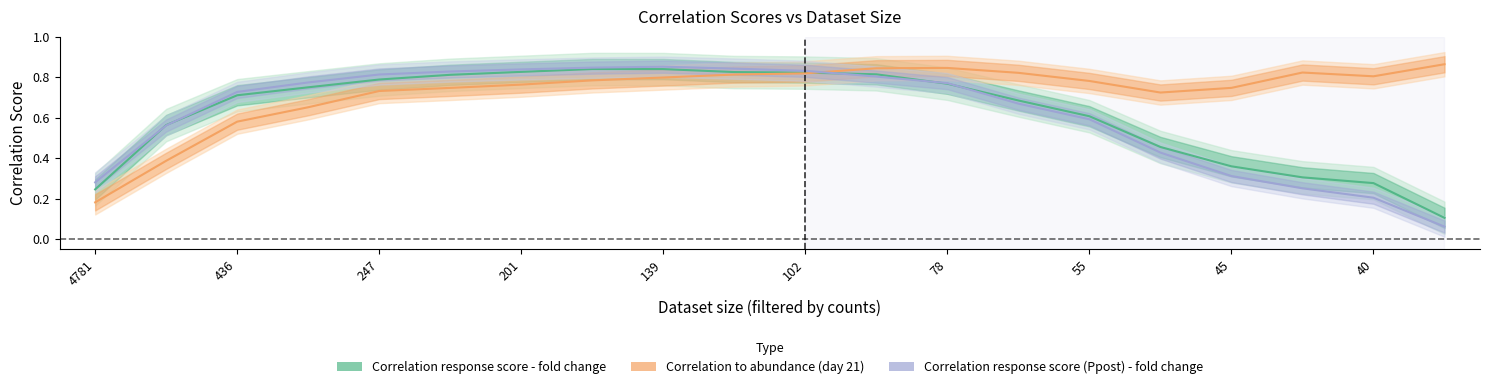

What are all the series names shown in the legend?

Correlation response score - fold change, Correlation to abundance (day 21), Correlation response score (Ppost) - fold change